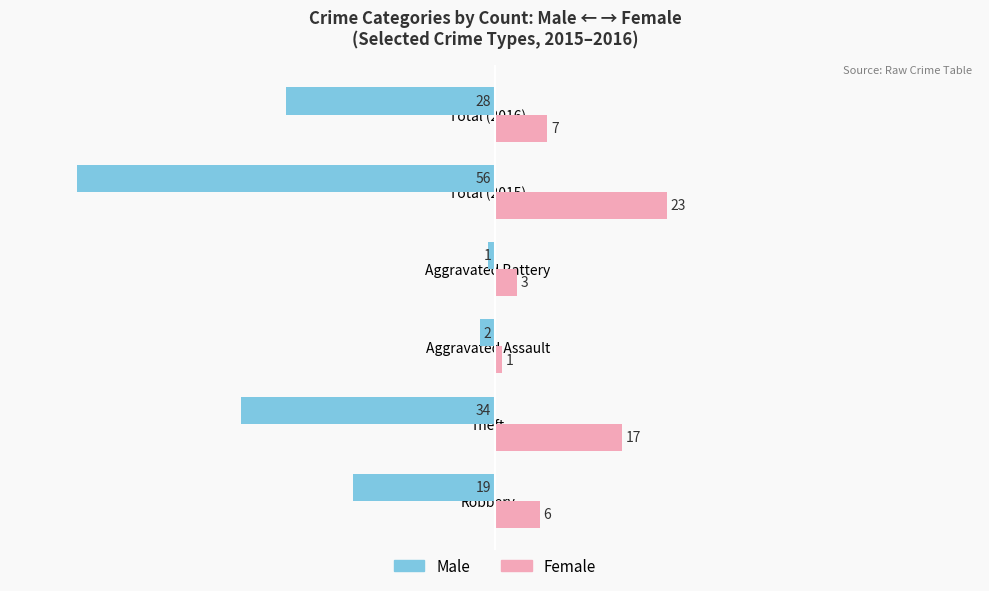

What is the sum of all Male values?

-140